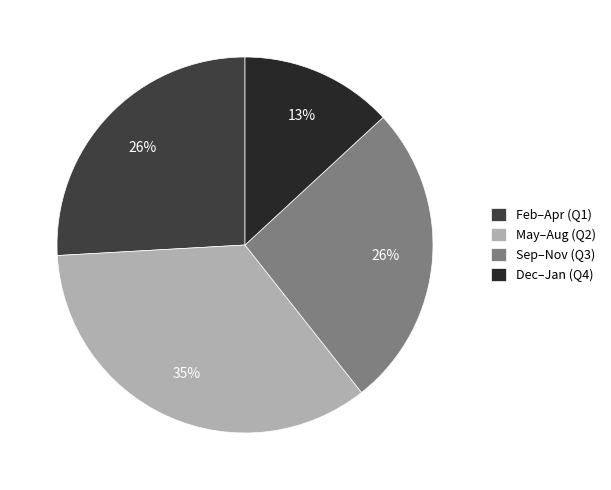

To the nearest percent, what percentage of the pie is Sep–Nov (Q3)?

26%